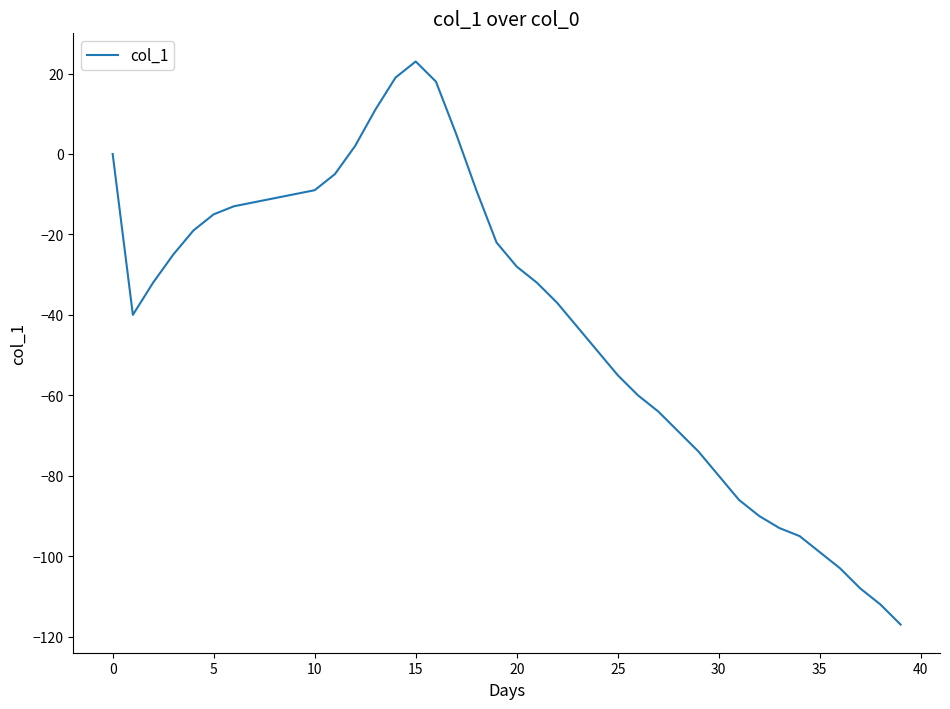

What is the minimum value shown in the chart?

-117